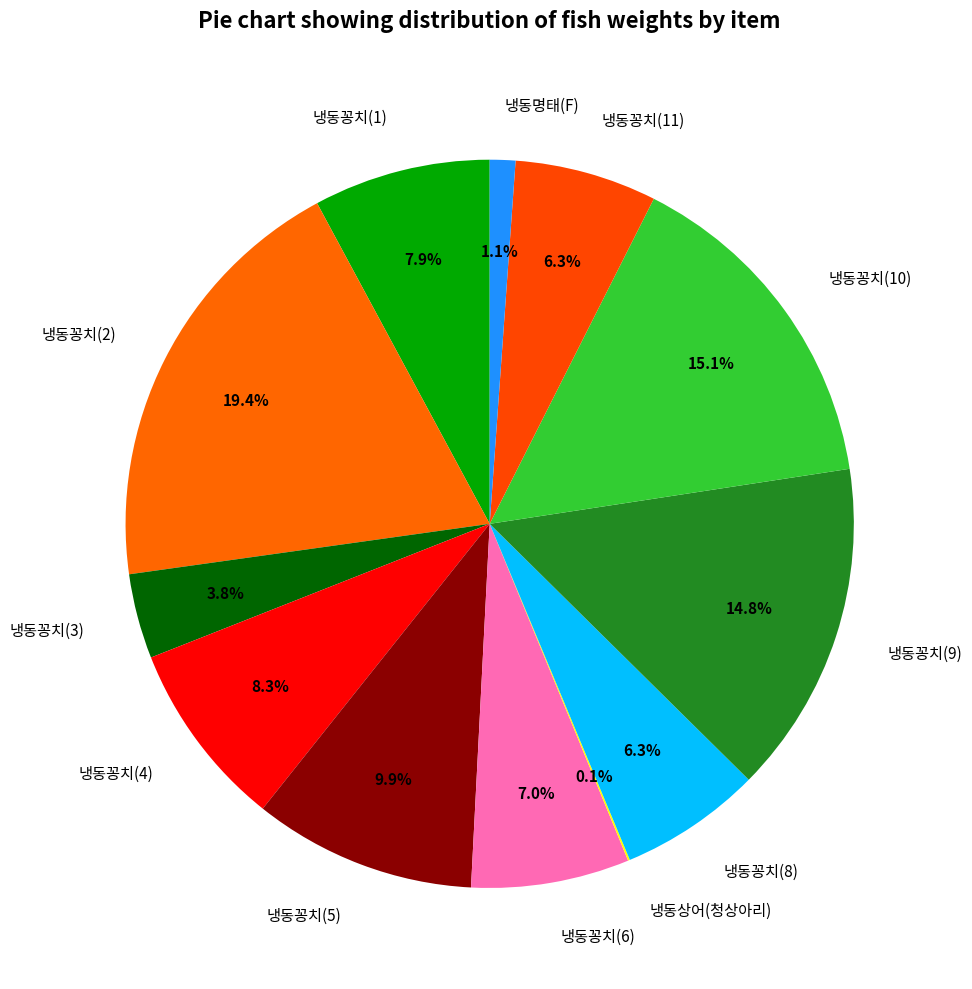

How much of the chart is everything except 냉동꽁치(8)?

93.7%